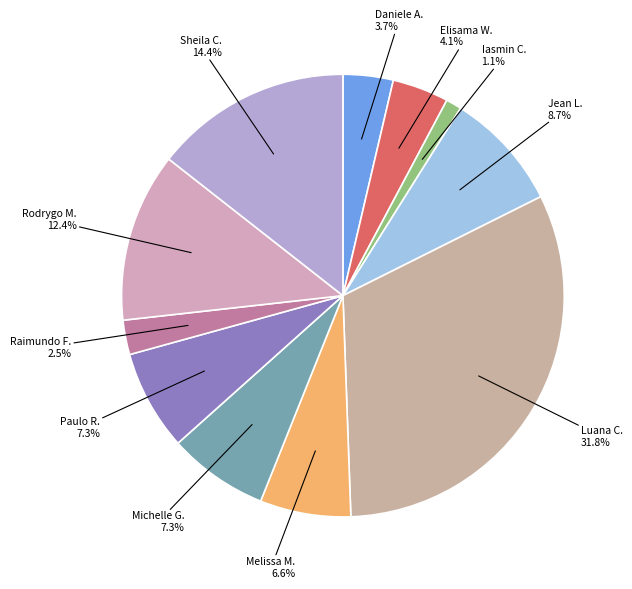

How many segments does this pie chart have?

11